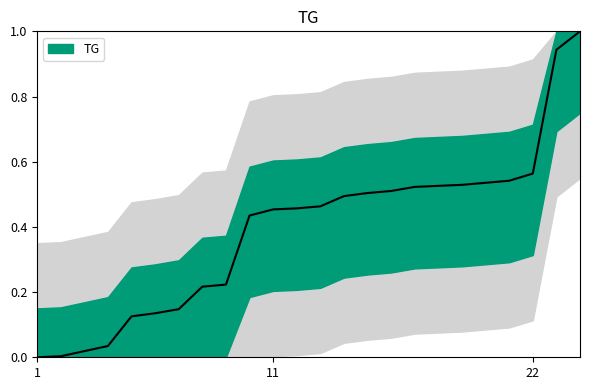

Rank the categories by value from lowest to highest.

1, 2, 3, 4, 5, 6, 7, 8, 9, 10, 11, 12, 13, 14, 15, 16, 17, 18, 19, 20, 21, 22, 23, 24